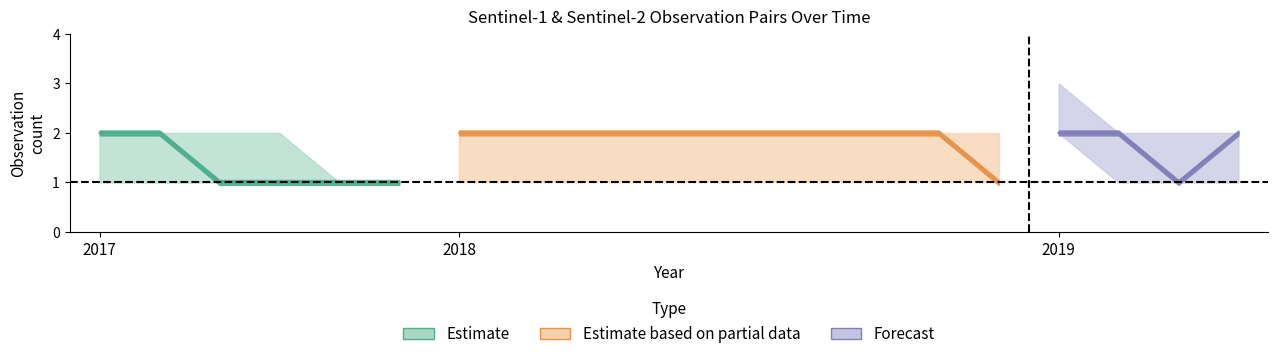

Reading left to right, list all the values displayed in this chart.

s1_count_upper: 2017=2	2017=2	2017=2	2017=2	2017=1	2017=1	2018=2	2018=2	2018=2	2018=2	2018=2	2018=2	2018=2	2018=2	2018=2	2018=2	2019=3	2019=2	2019=2	2019=2
s1_count_mid: 2017=2	2017=2	2017=1	2017=1	2017=1	2017=1	2018=2	2018=2	2018=2	2018=2	2018=2	2018=2	2018=2	2018=2	2018=2	2018=1	2019=2	2019=2	2019=1	2019=2
s1_count_lower: 2017=1	2017=1	2017=1	2017=1	2017=1	2017=1	2018=1	2018=1	2018=1	2018=1	2018=1	2018=1	2018=1	2018=1	2018=1	2018=1	2019=2	2019=1	2019=1	2019=1